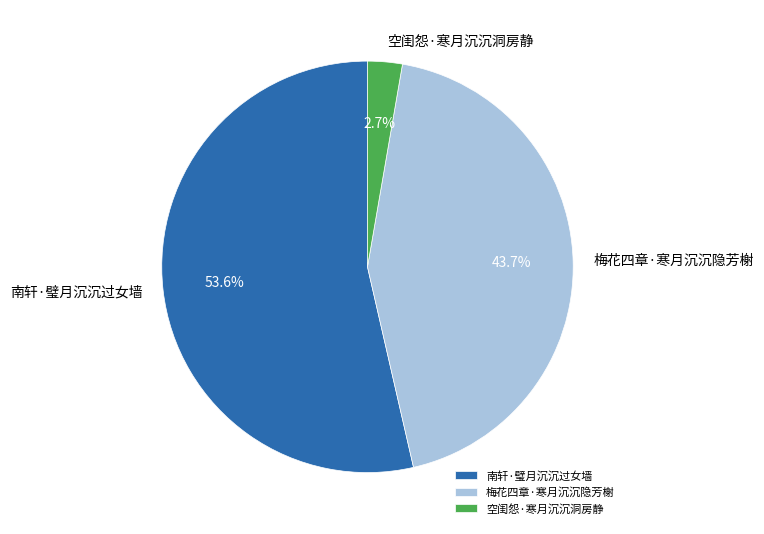

Is there any slice that represents more than half of the pie?

Yes